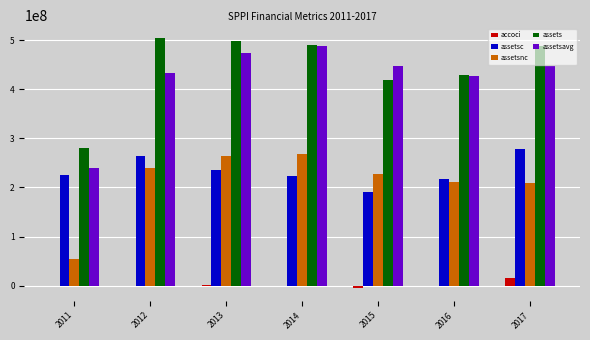

How many groups of bars are there?

7